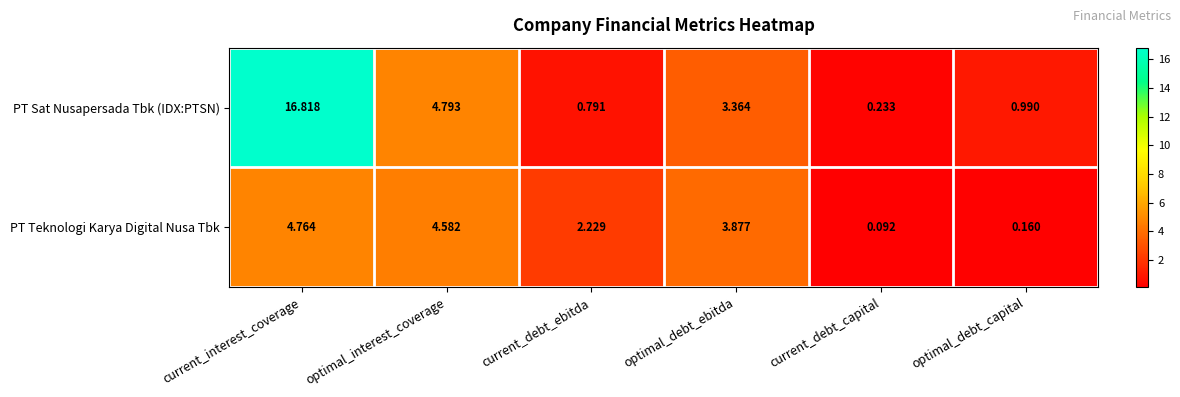

Which series has the largest range (max minus min)?

PT Sat Nusapersada Tbk (IDX:PTSN)